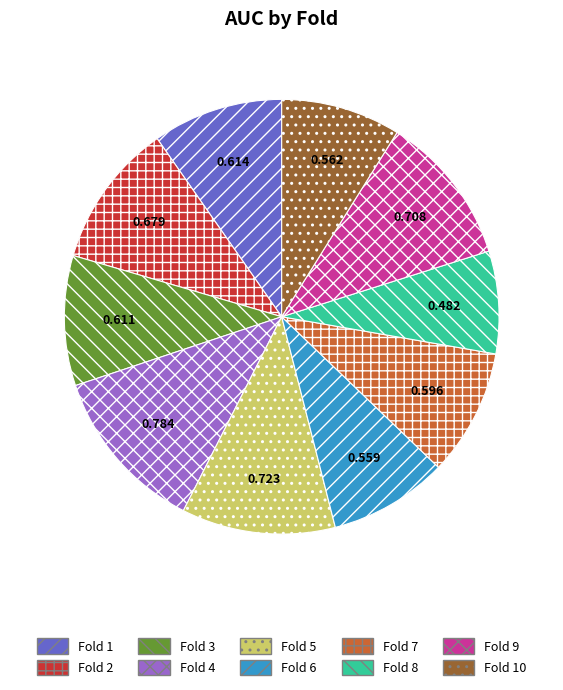

The Fold 5 slice represents 23% of the pie. True or false?

False